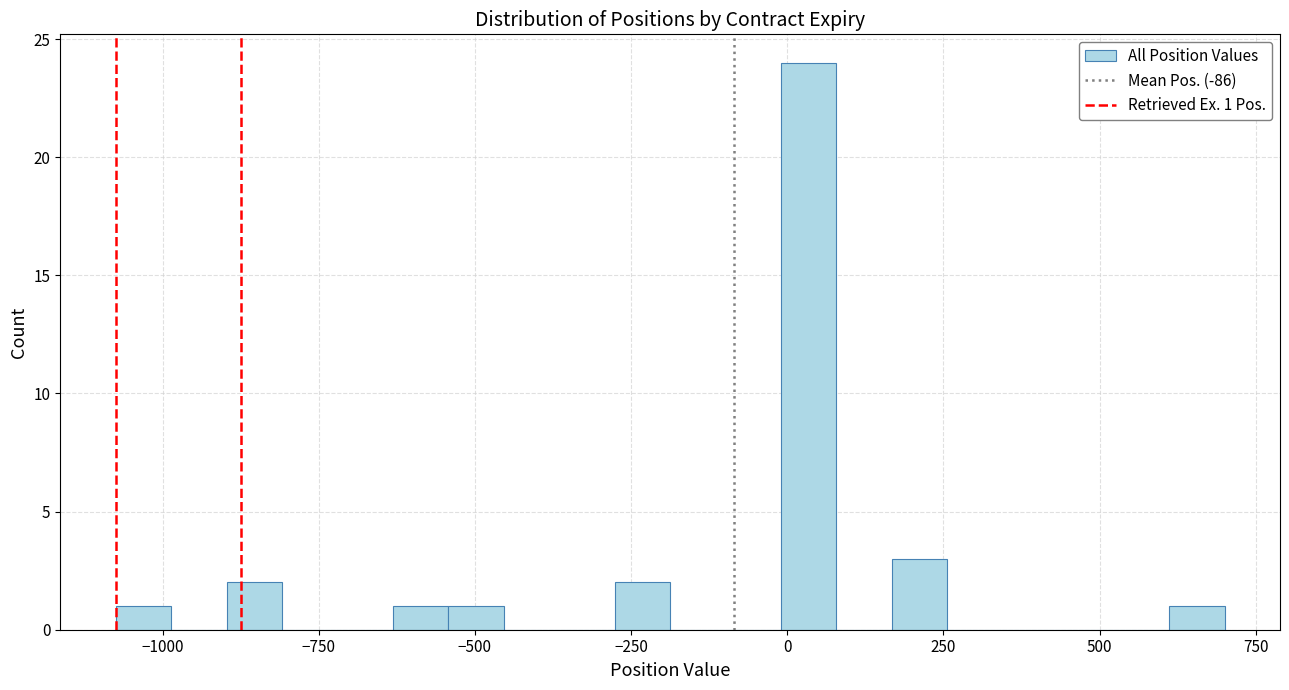

Around what value on the x-axis is the tallest bar? Give the approximate position of its centre, as read against the axis.

50